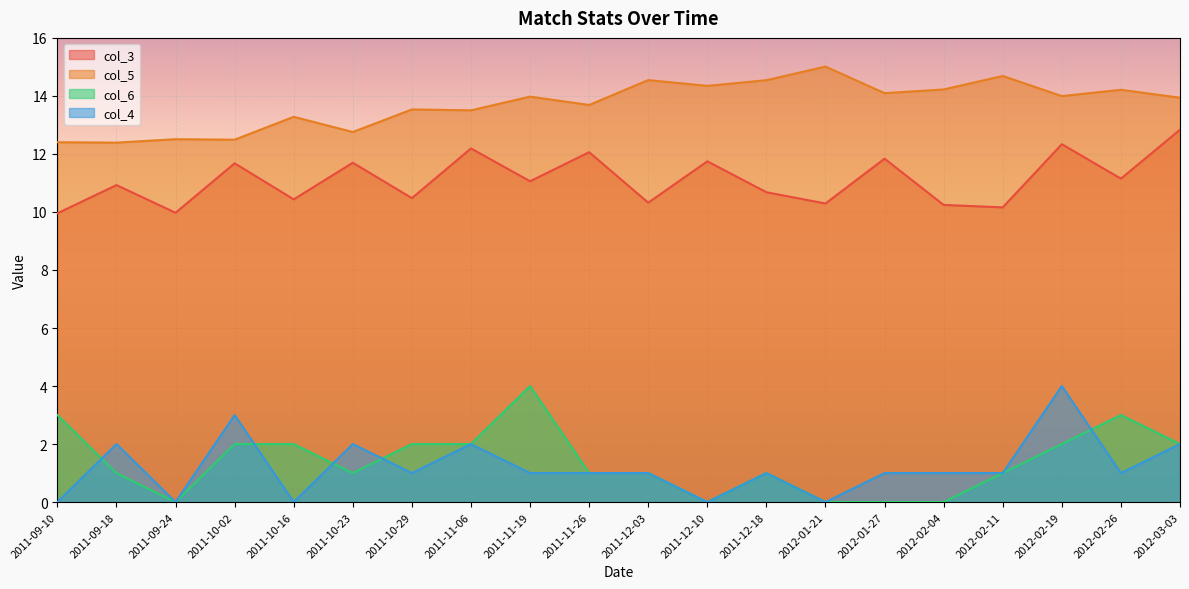

What is the value of the col_6 point at the 1st from the left?

3.0